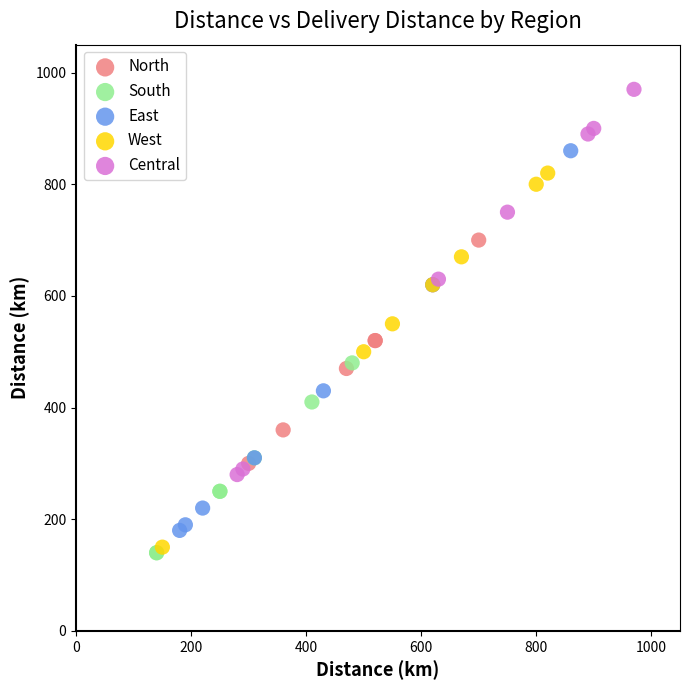

Which series reaches the maximum Y coordinate?

Central